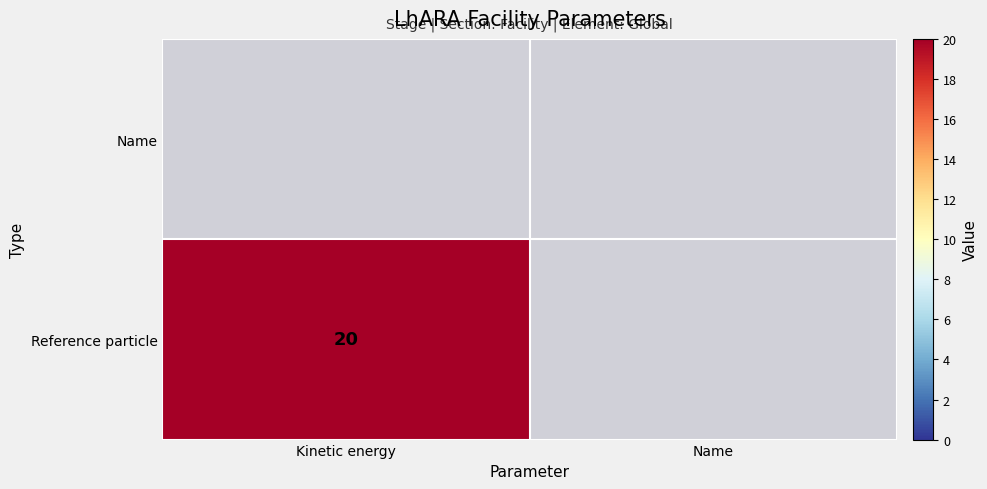

True or false: Reference particle has a value of 20 at Kinetic energy.

True